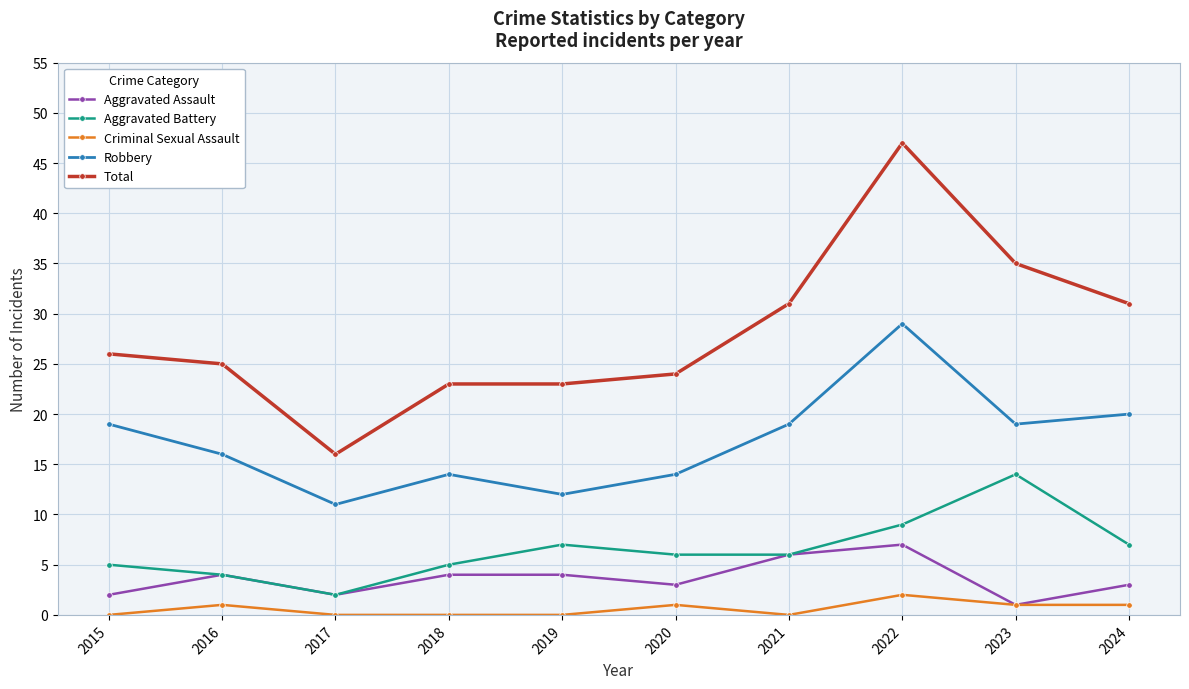

The value of Aggravated Battery at 2020 is 6. True or false?

True